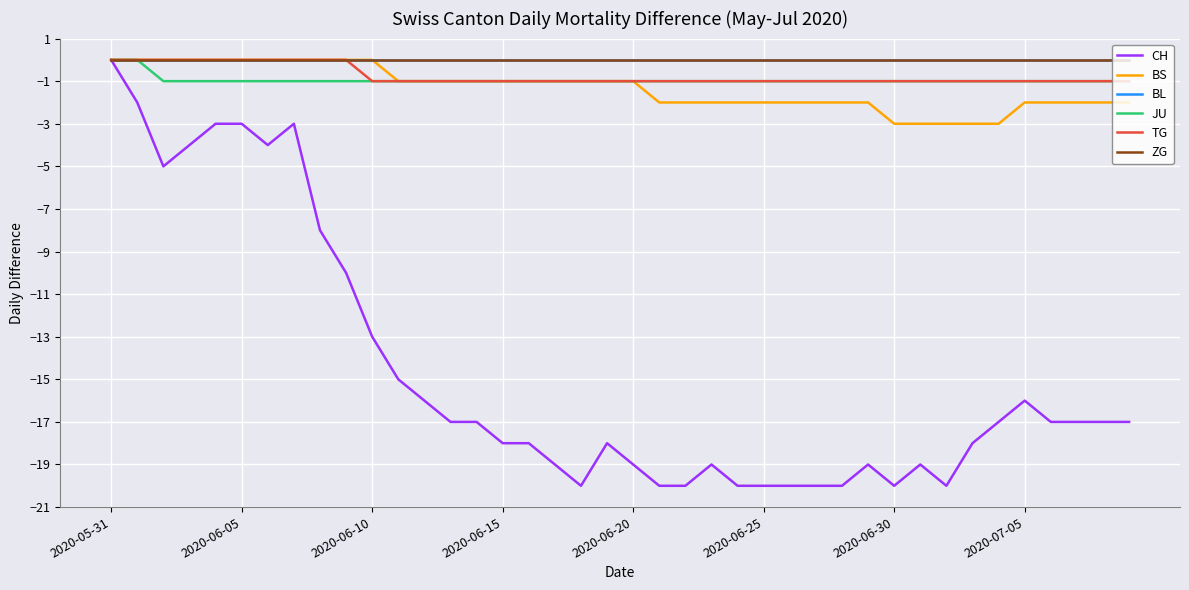

Does the chart have visible grid lines?

Yes